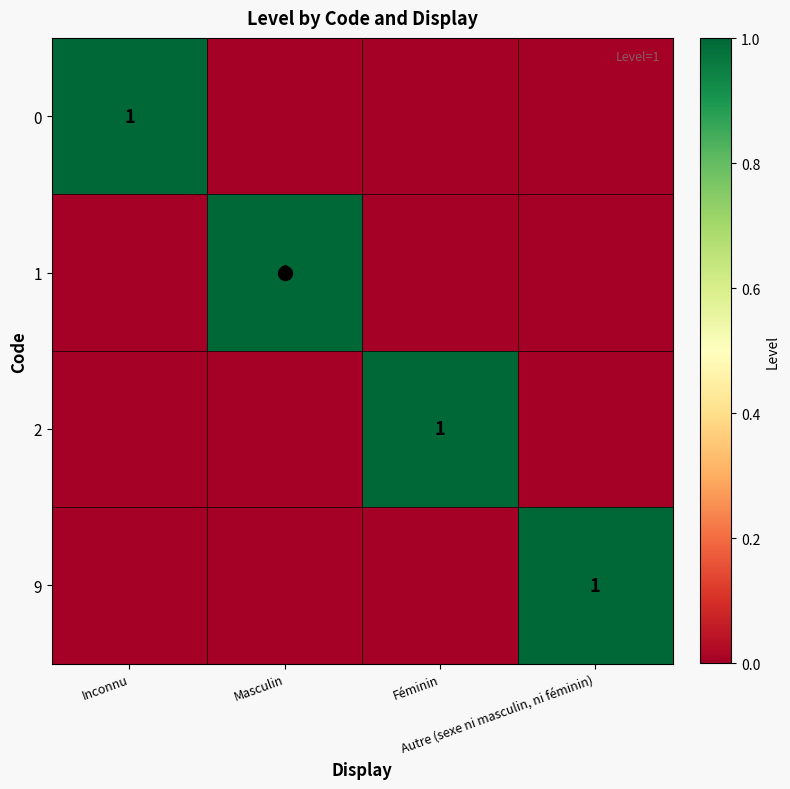

How many values in 9 are above zero?

1